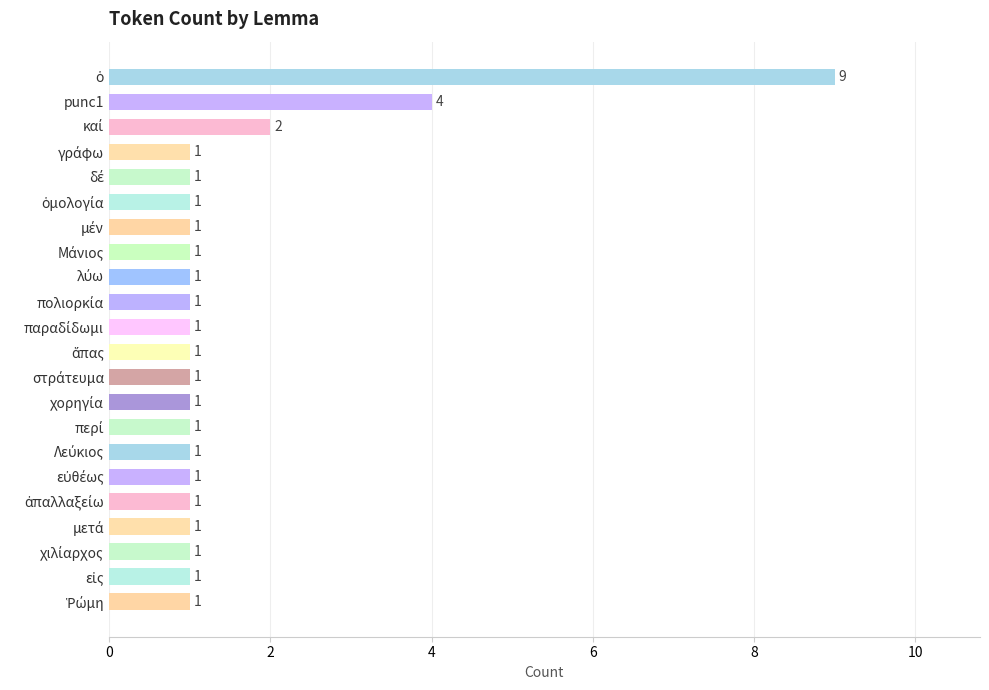

What is the maximum value shown in the chart?

9